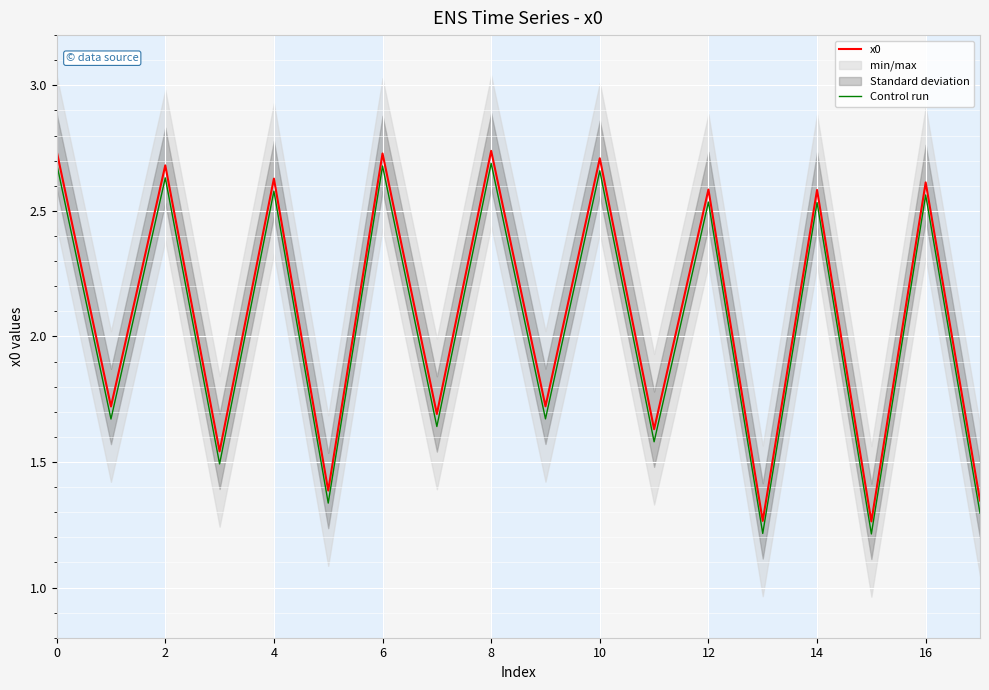

How many interior local valleys does the Control run series have?

8